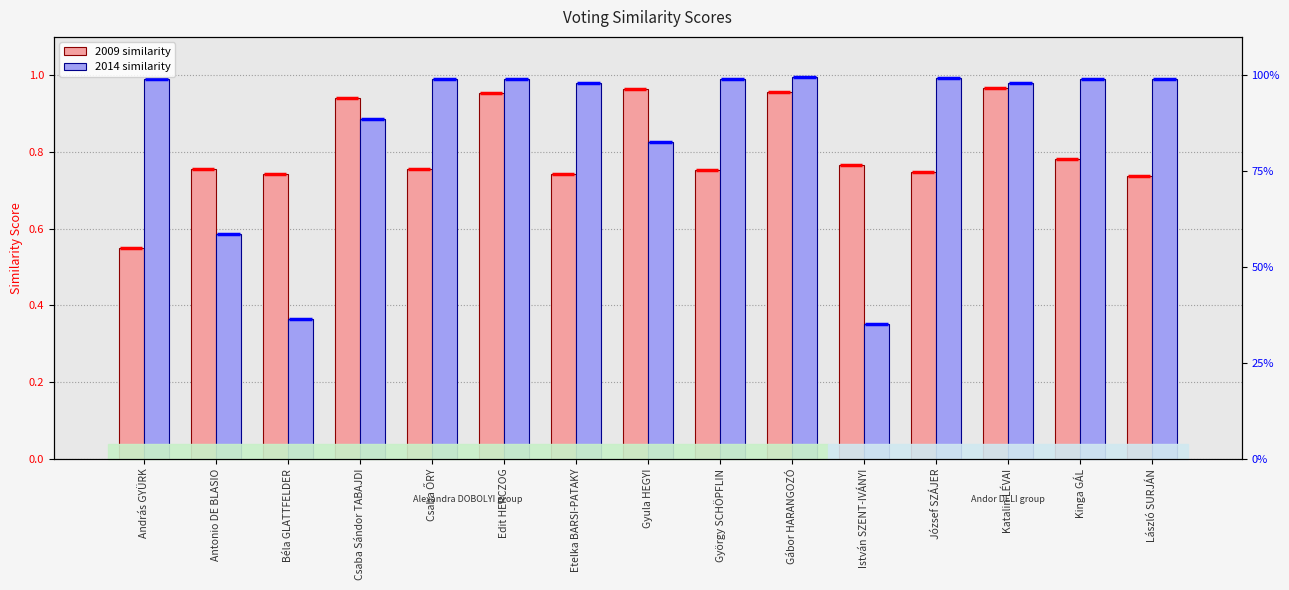

Is it true that 2014 equals 1.3 at Gyula HEGYI?

False